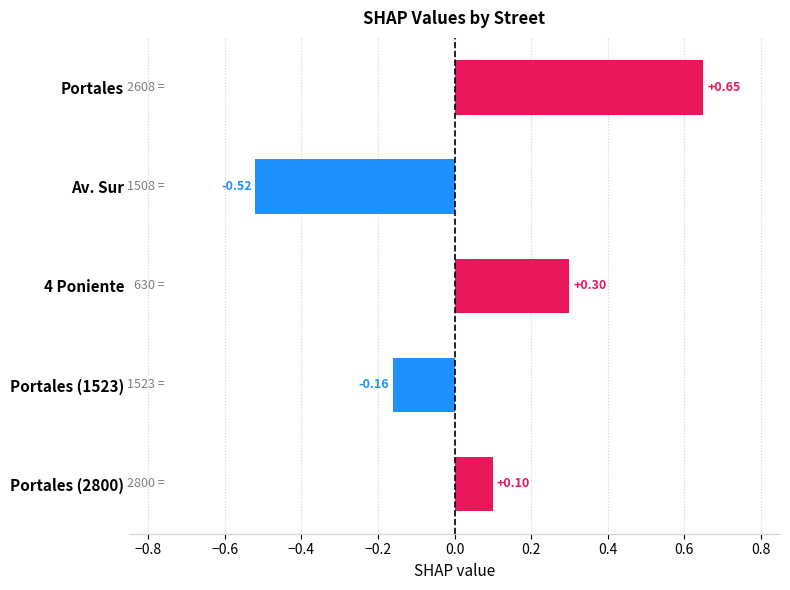

What is the change in value from Av. Sur to Portales (1523)?

+0.4